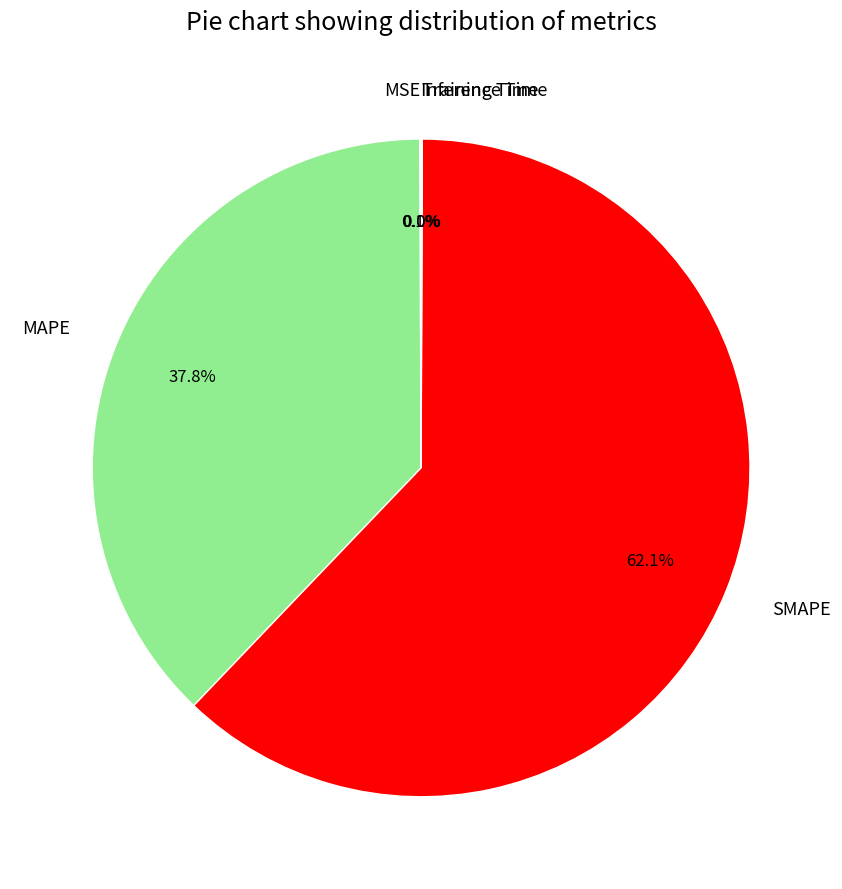

Approximately how many times larger is the value at MAPE compared to SMAPE?

0.6